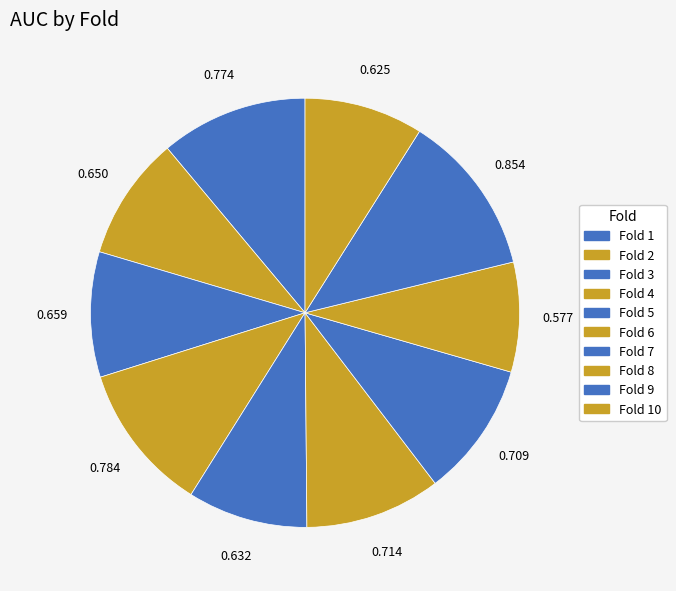

Count the number of slices in the pie.

10